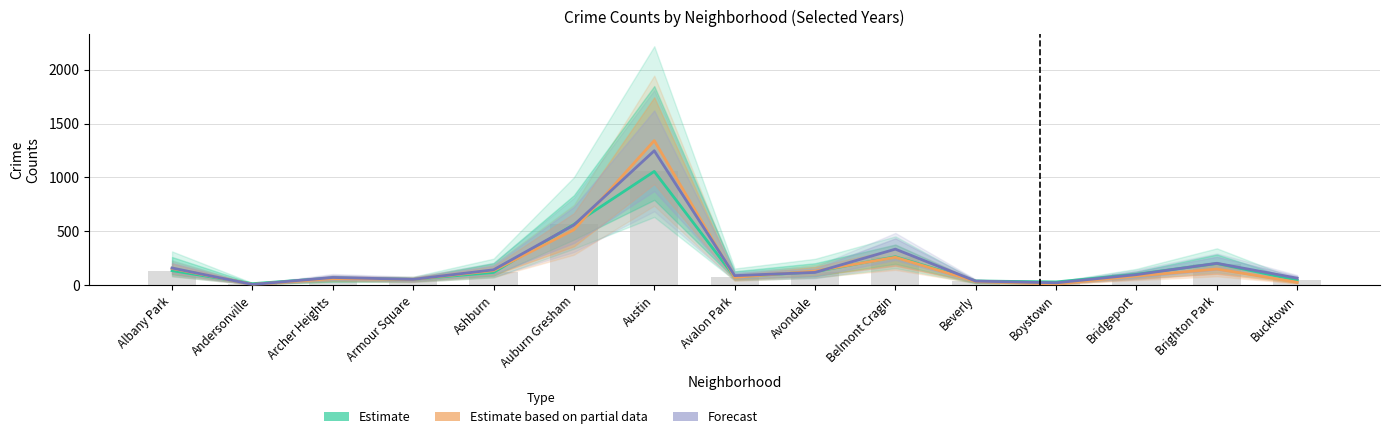

What position from the left is Boystown?

12